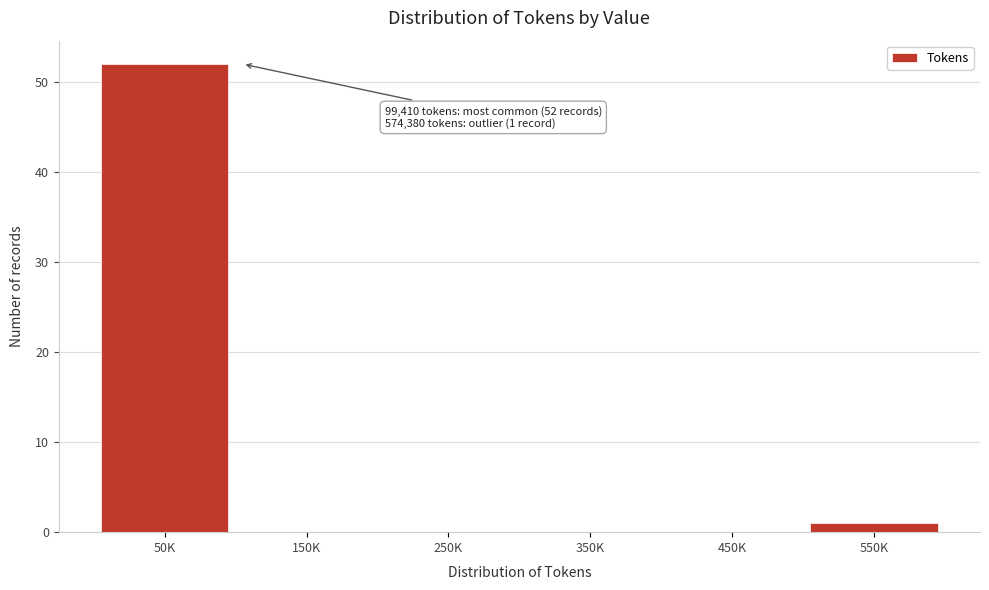

Reading right to left, transcribe all the data shown in this chart.

550K=1	450K=0	350K=0	250K=0	150K=0	50K=52